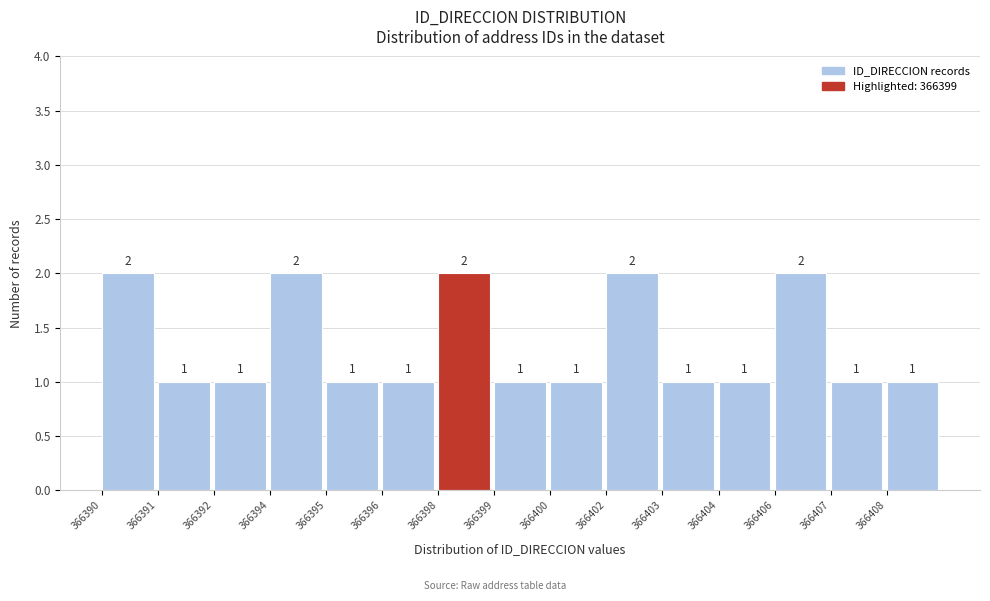

Reading left to right, transcribe all the data shown in this chart.

366390=2	366391=1	366392=1	366394=2	366395=1	366396=1	366398=2	366399=1	366400=1	366402=2	366403=1	366404=1	366406=2	366407=1	366408=1